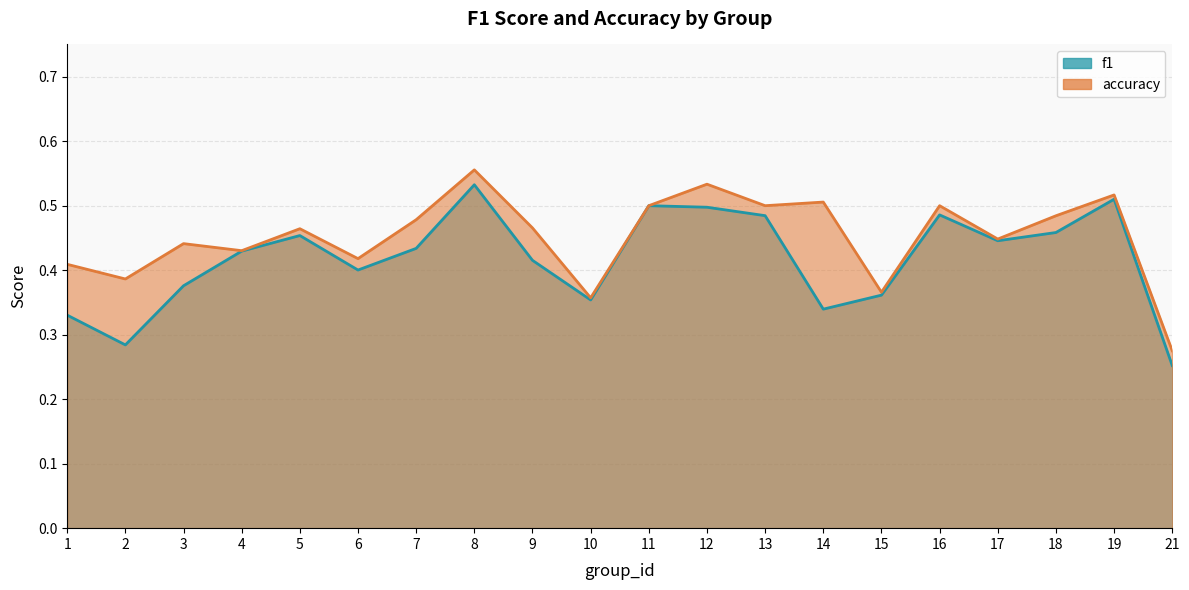

The accuracy series shows 0.5 at 5. True or false?

True